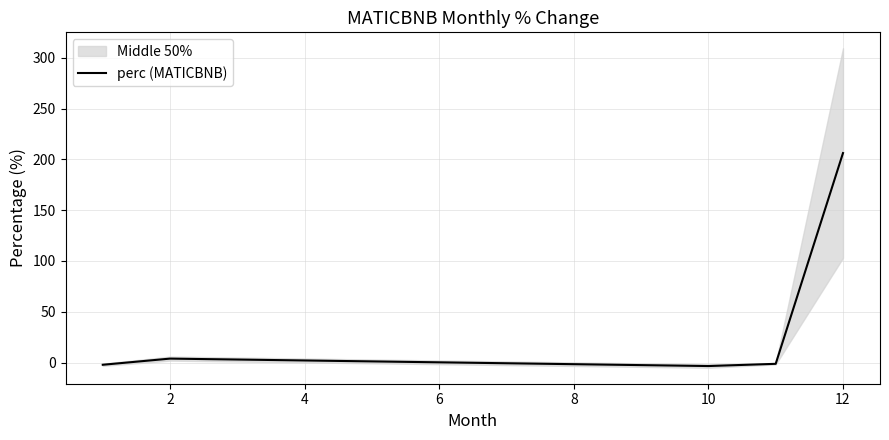

True or false: perc (MATICBNB) has a value of 331.1 at 12.

False